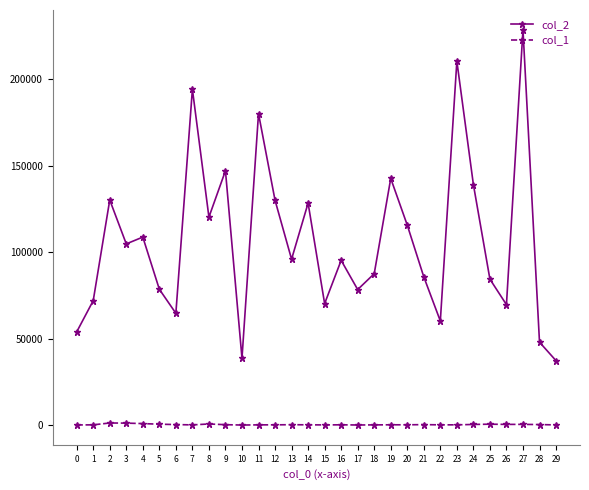

Which series has the widest spread of values?

col_2